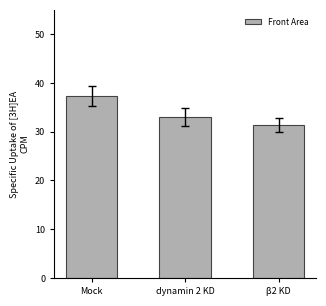

List the labels in order of value, smallest first.

β2 KD, dynamin 2 KD, Mock